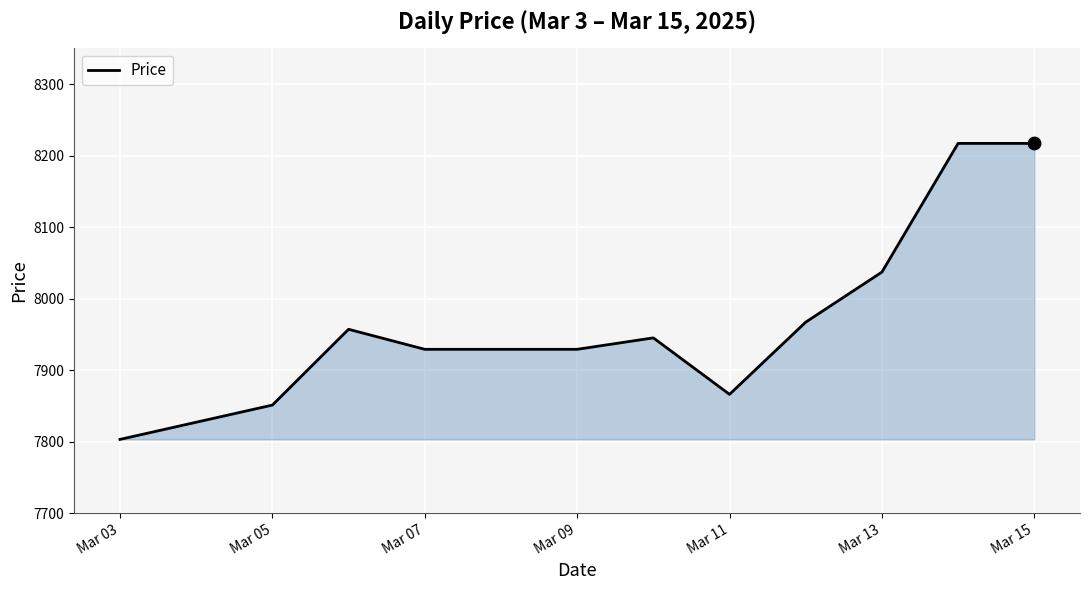

What is the greatest value displayed?

8217